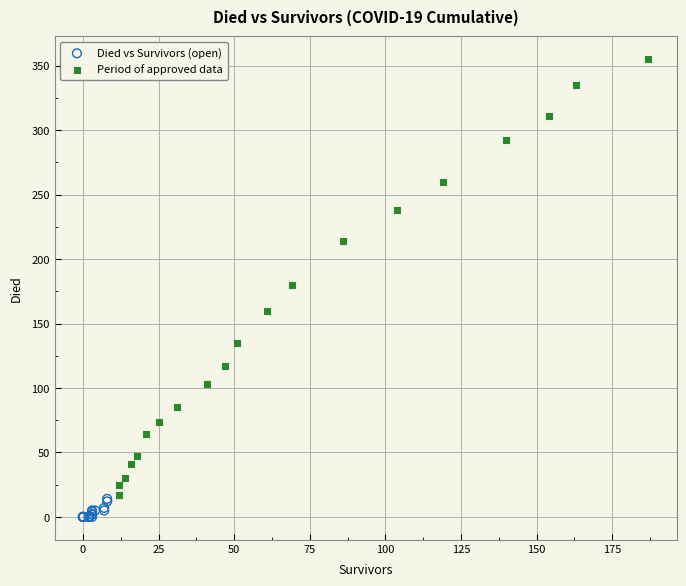

Which series contains the highest Y value?

Period of approved data